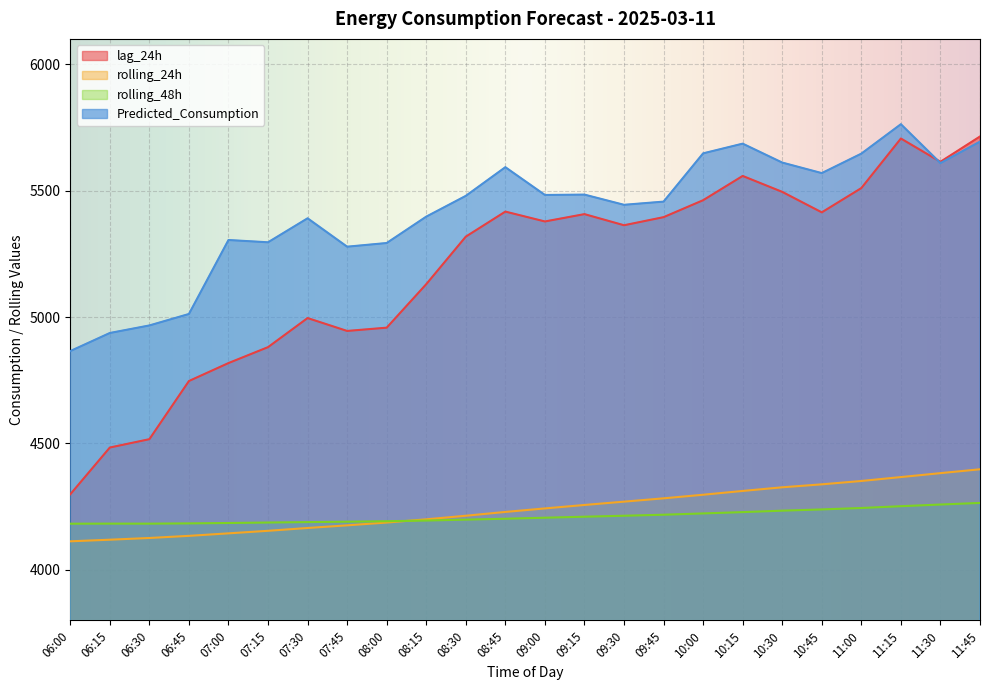

What is the value of the lag_24h point at the 8th from the left?

4945.0